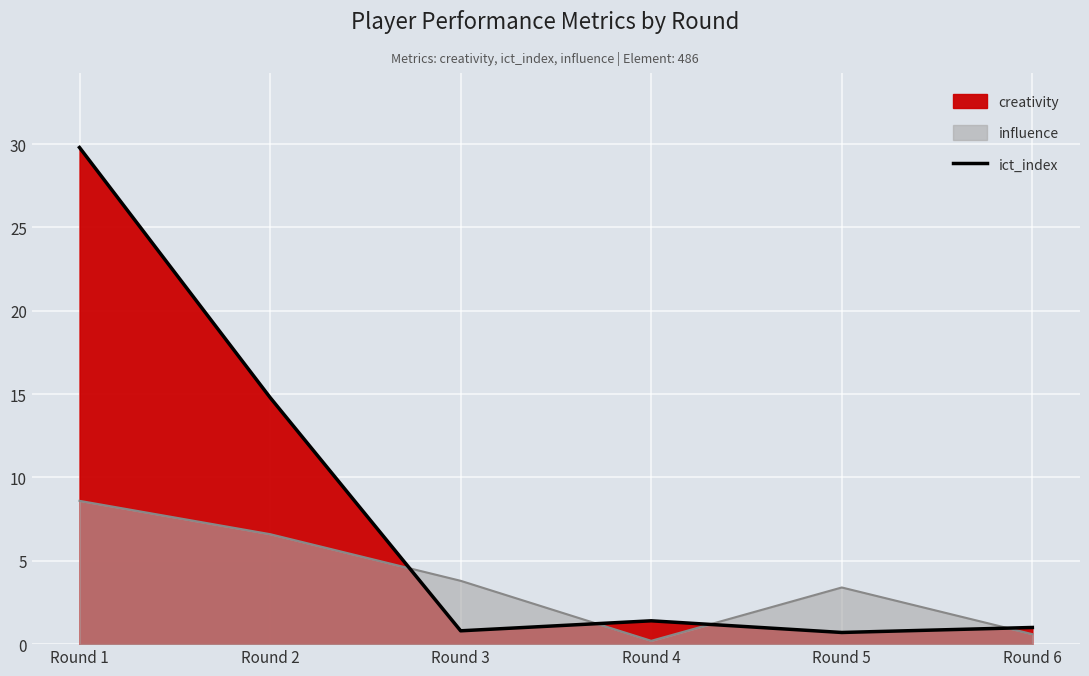

List the labels in order of value, largest first.

Round 1, Round 2, Round 4, Round 6, Round 3, Round 5